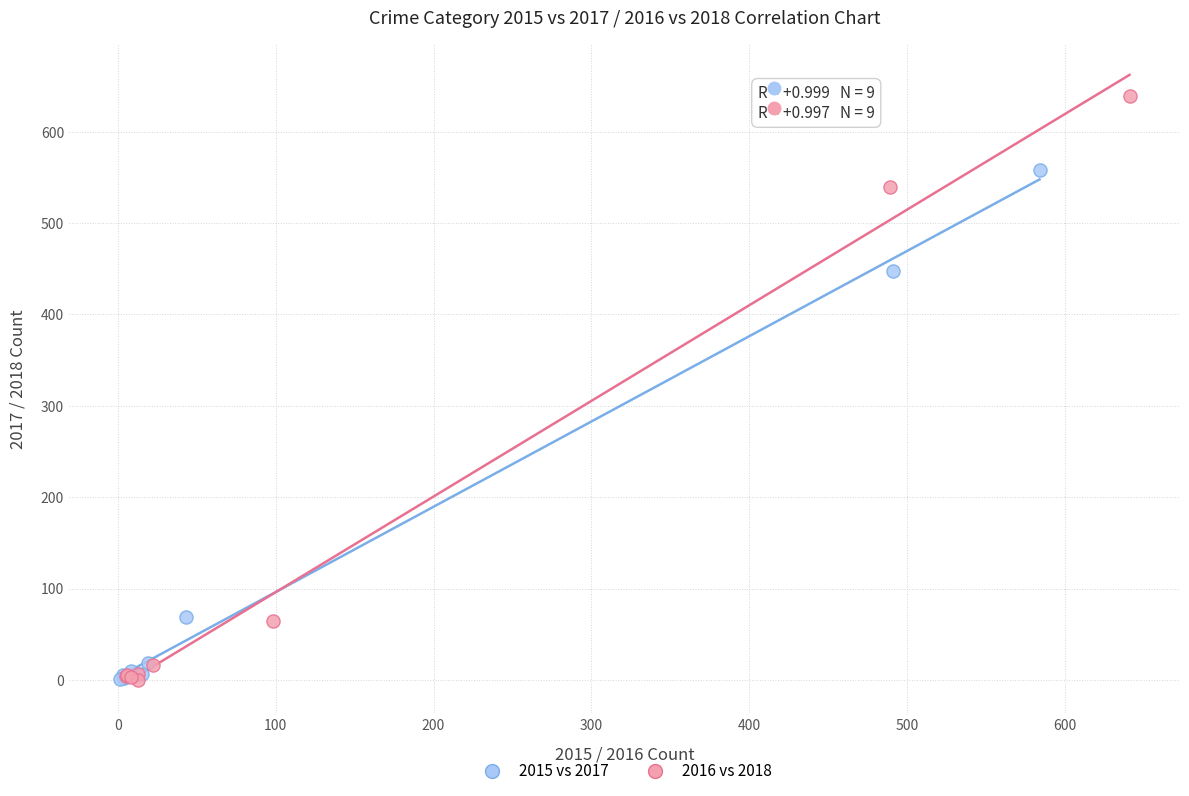

Which series contains the highest Y value?

2016 vs 2018